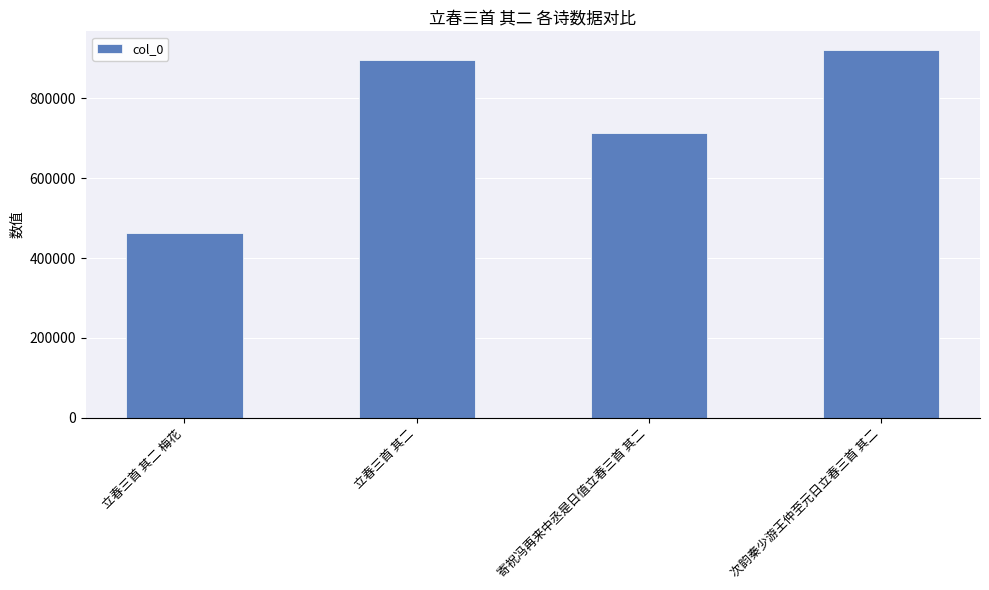

List the labels in order of value, largest first.

次韵秦少游王仲至元日立春三首 其二, 立春三首 其二, 寄祝冯再来中丞是日值立春三首 其二, 立春三首 其二 梅花